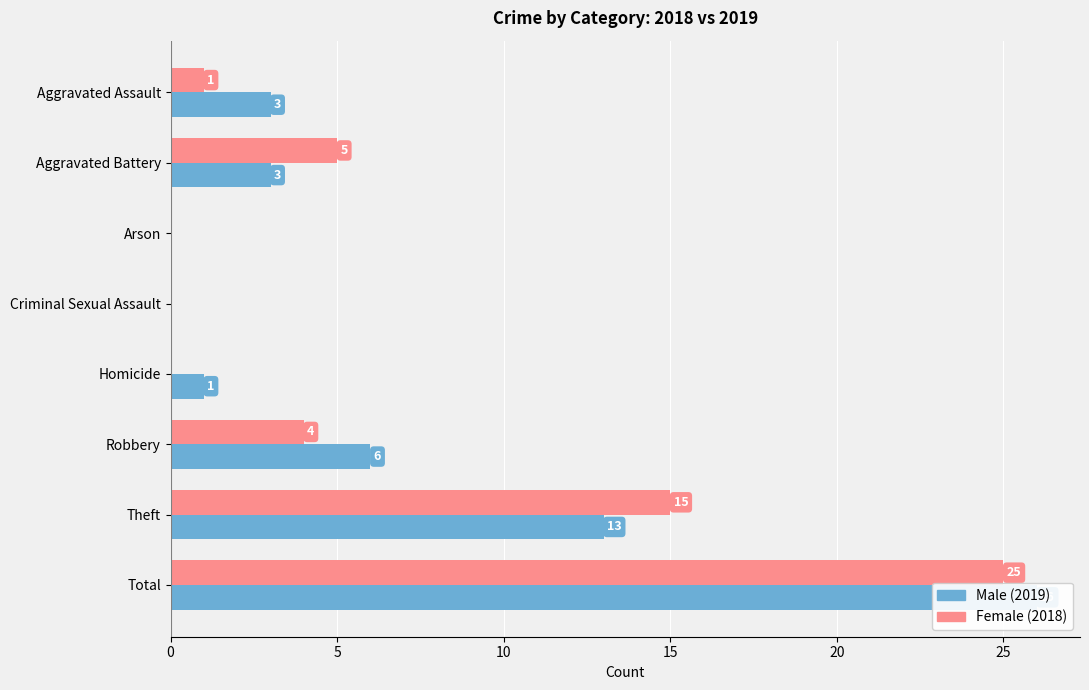

What is the greatest value displayed?

26